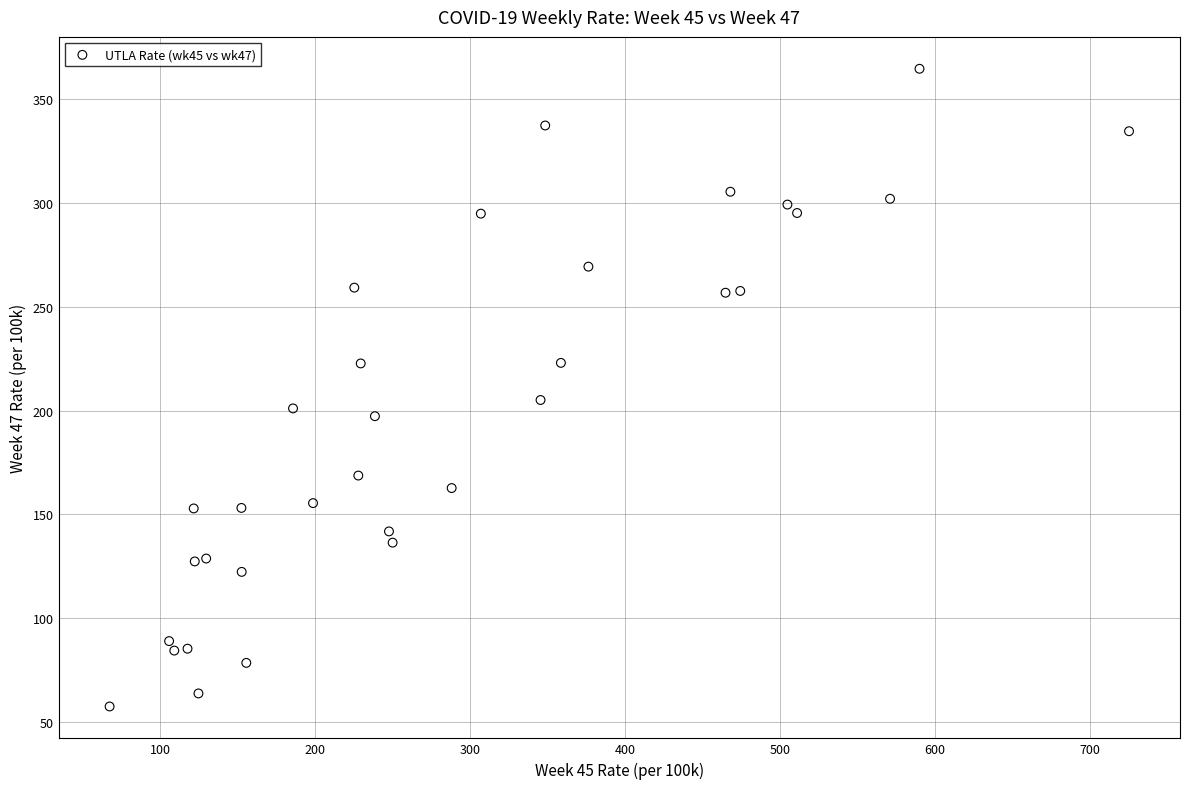

What Y value in the scatter plot is closest to 211?

205.1